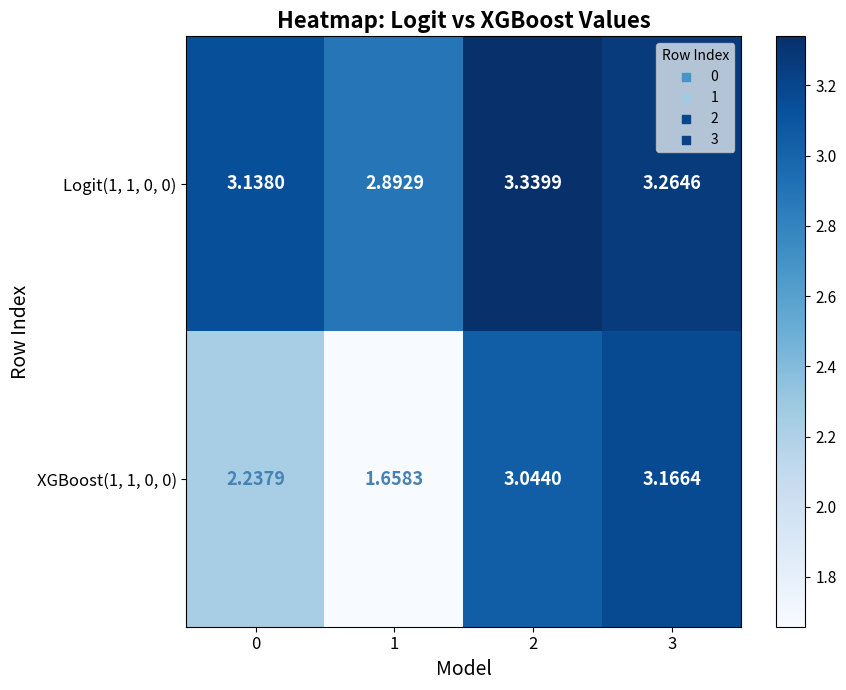

What is the minimum value shown in the chart?

1.7